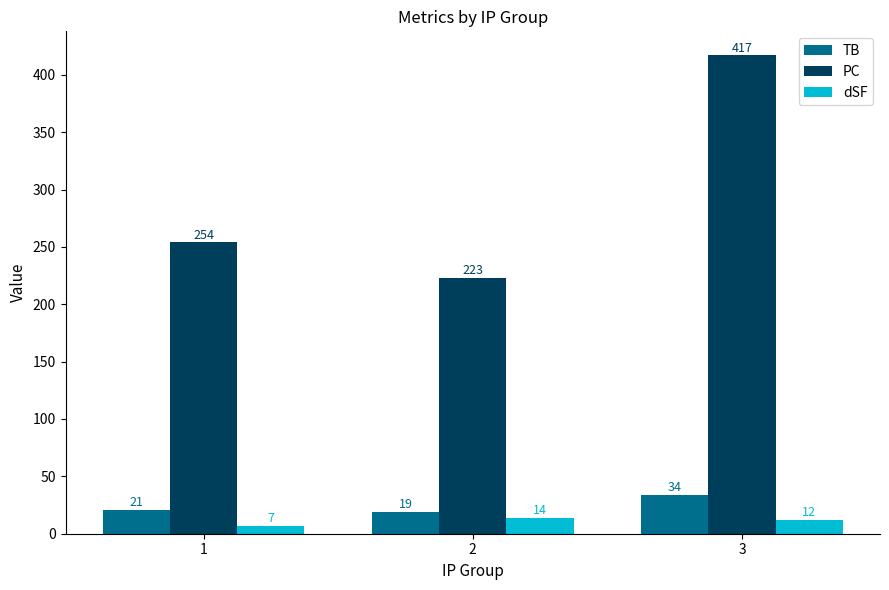

Reading left to right, transcribe all the data shown in this chart.

TB: 21	19	34
PC: 254	223	417
dSF: 7	14	12